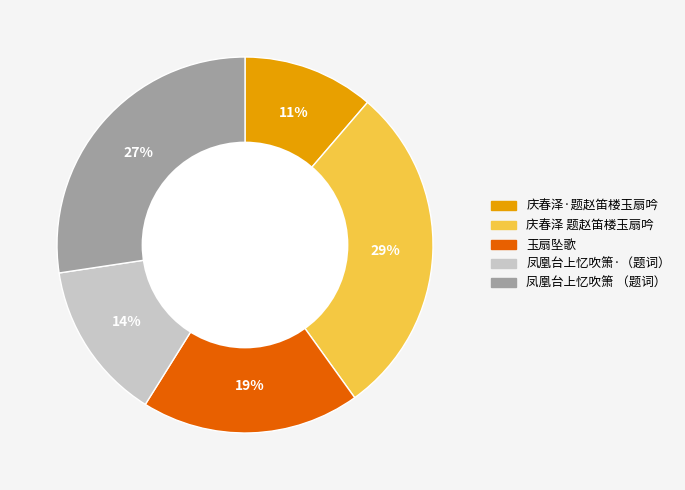

How many slices are in this pie chart?

5